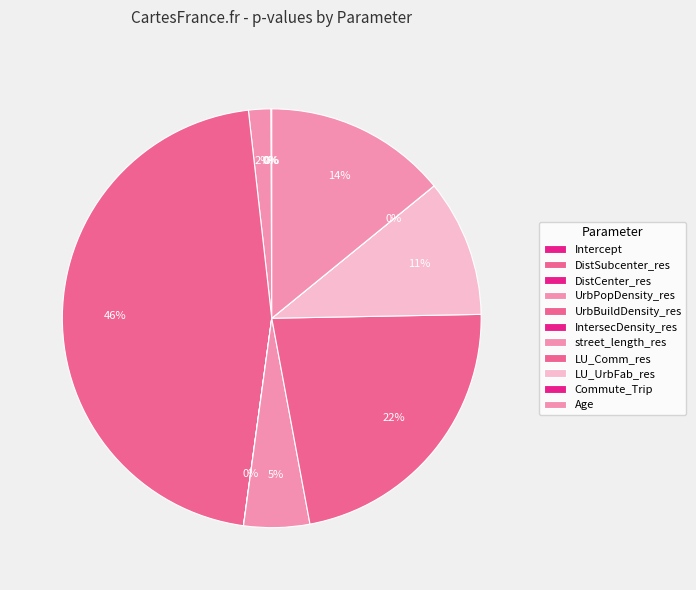

The Commute_Trip slice represents 13% of the pie. True or false?

False